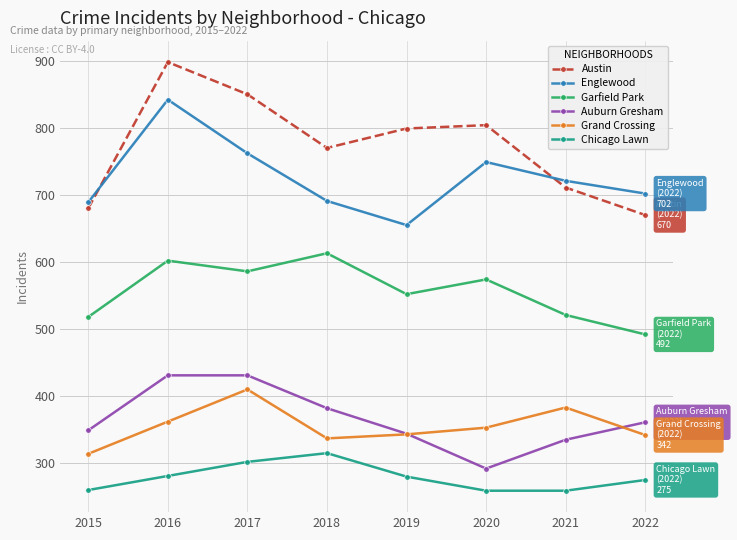

The value of Garfield Park at 2016 is 391. True or false?

False